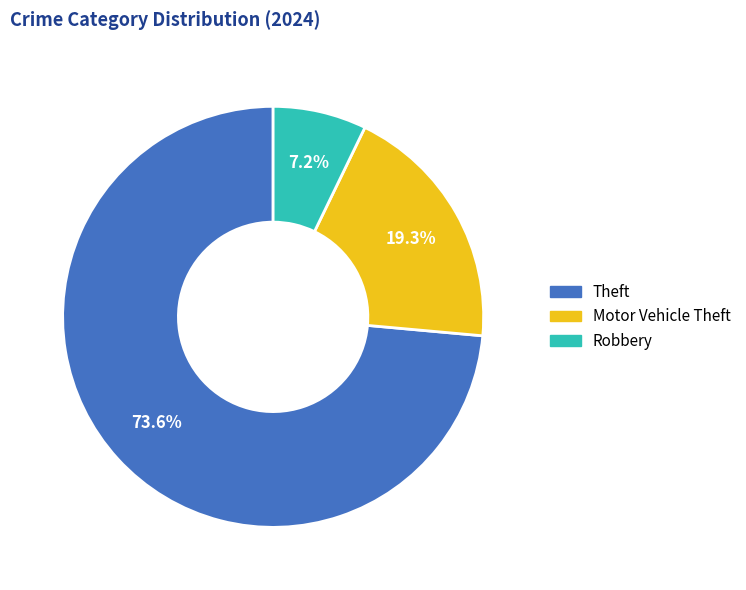

Is there any slice that represents more than half of the pie?

Yes